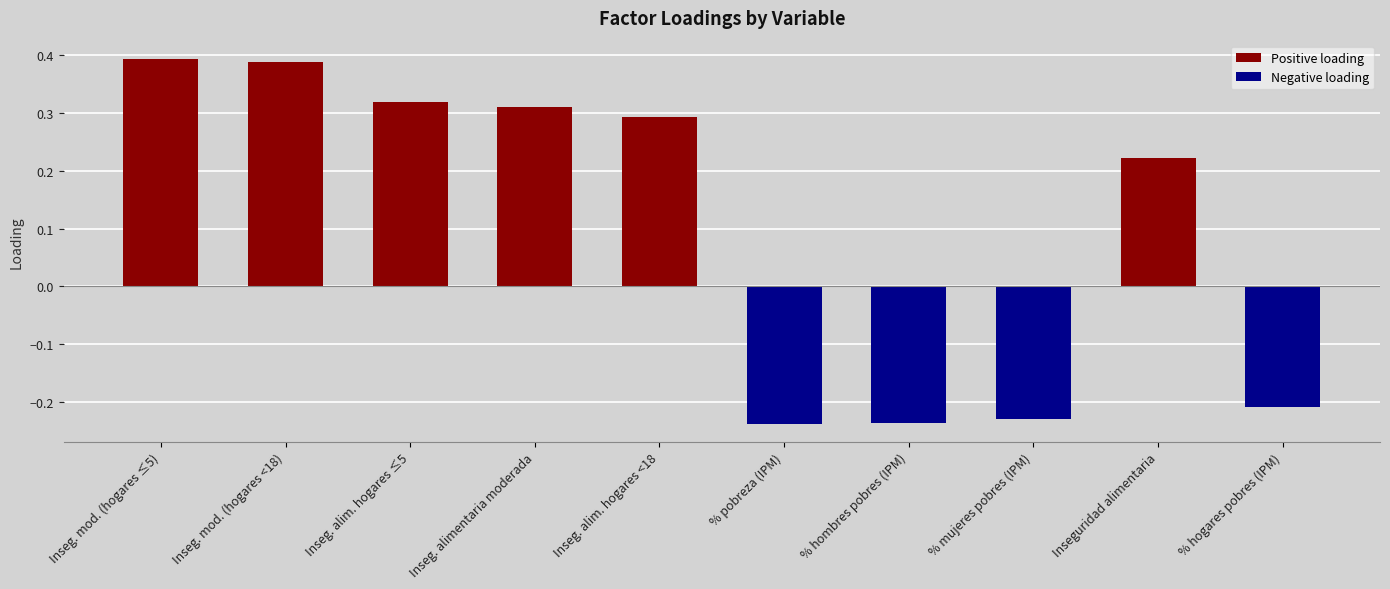

How many values in the Negative loading series are below 0?

4